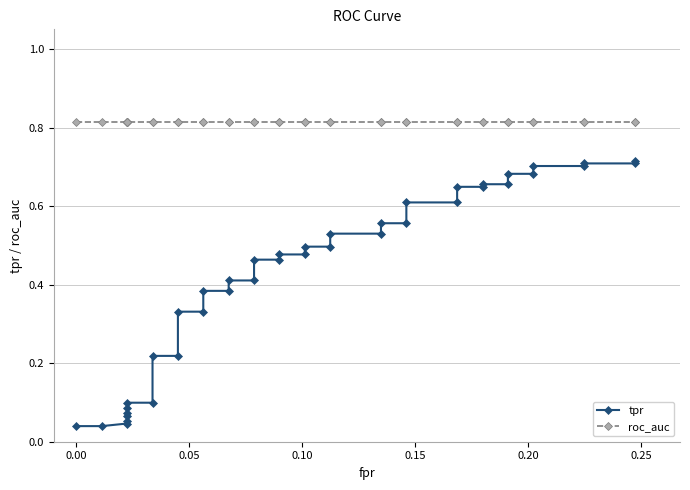

The value of tpr at 12 is 0.2. True or false?

False